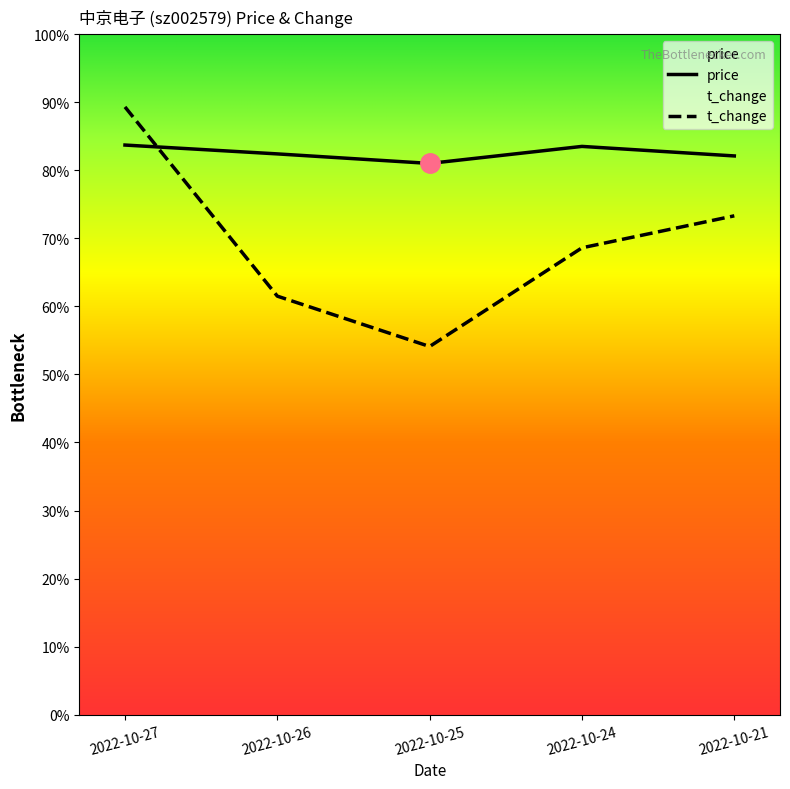

At how many categories does at least one series exceed 8?

5